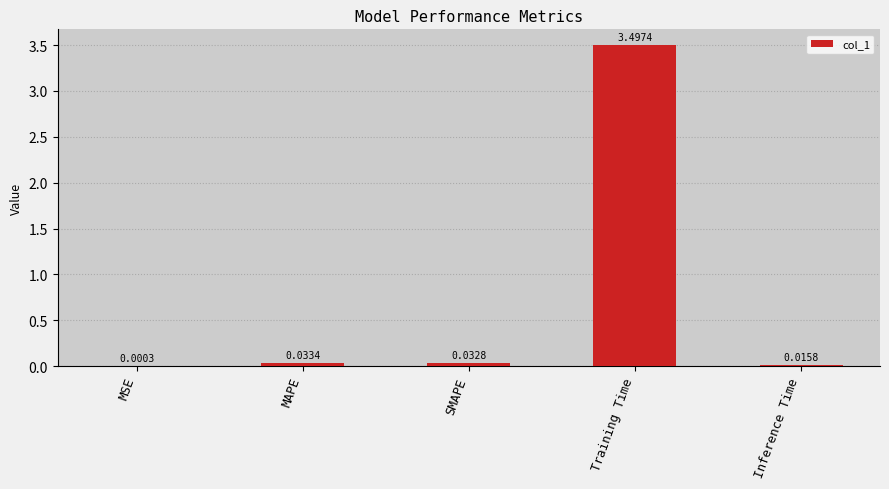

Between Training Time and Inference Time, which is larger?

Training Time